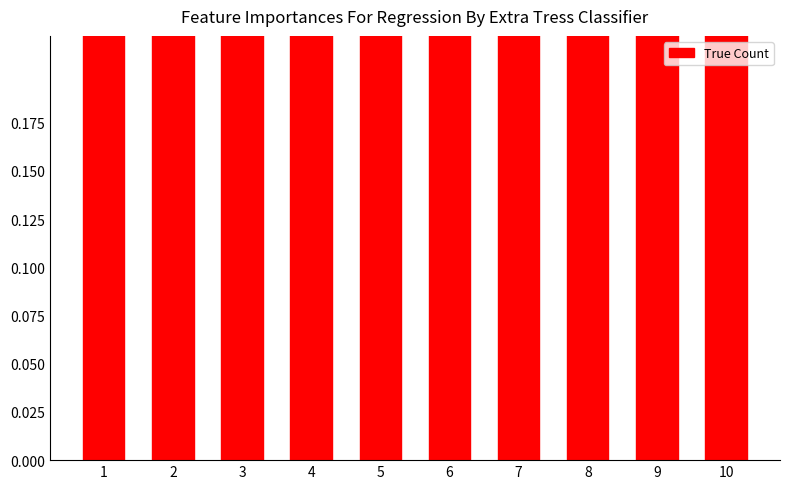

Rank the categories by value from lowest to highest.

5, 1, 2, 4, 6, 9, 10, 3, 7, 8